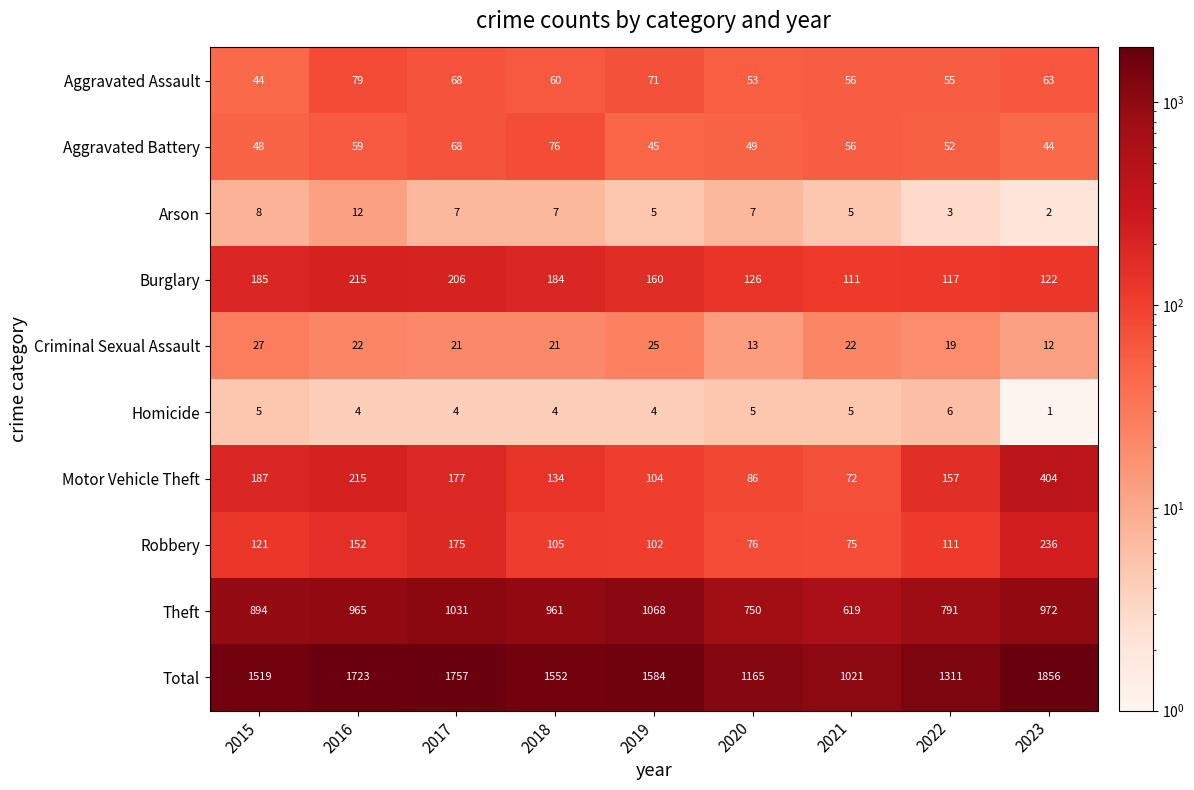

Which series has the largest range (max minus min)?

Total